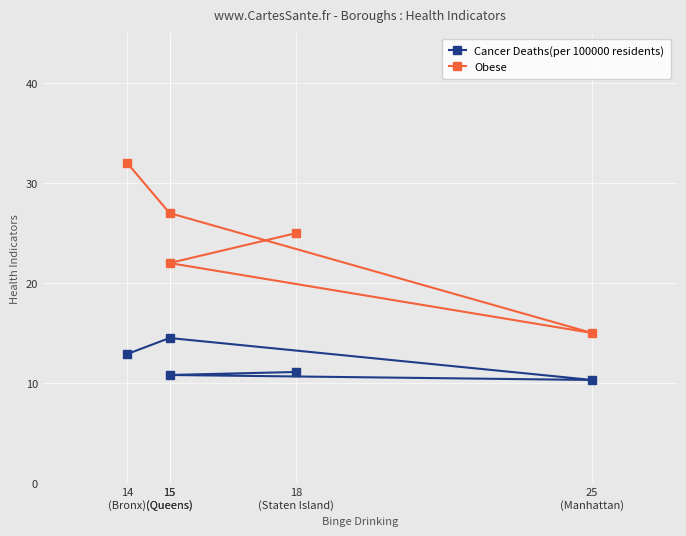

How many Obese values are between 22 and 27?

3